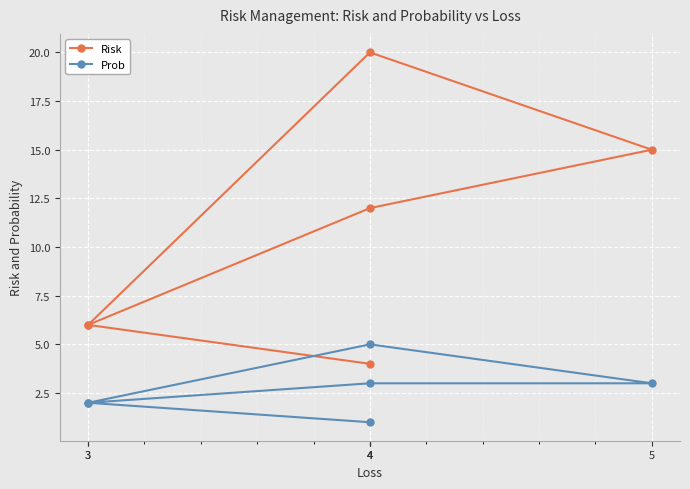

Where is the first local maximum for Prob?

4